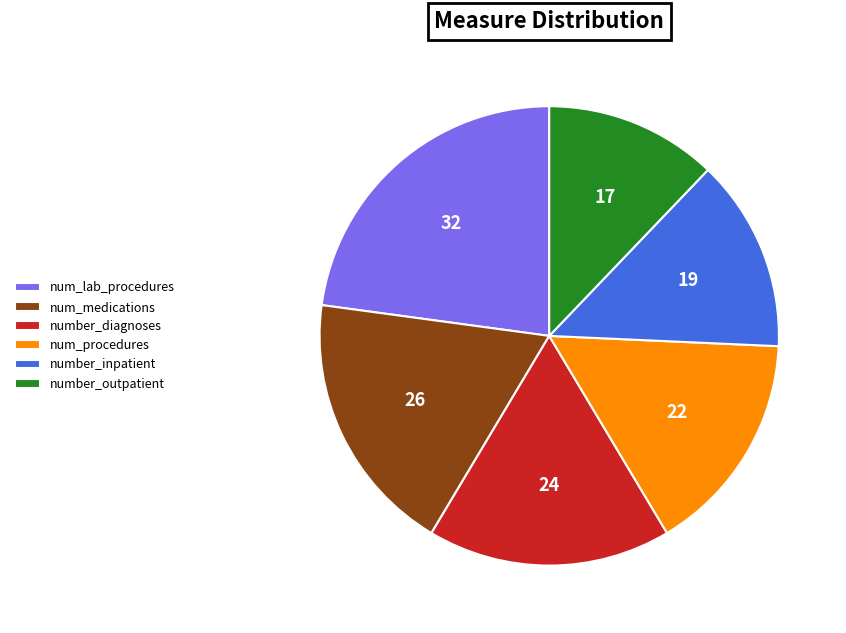

What is the ratio of the value at number_inpatient to the value at number_outpatient?

1.1